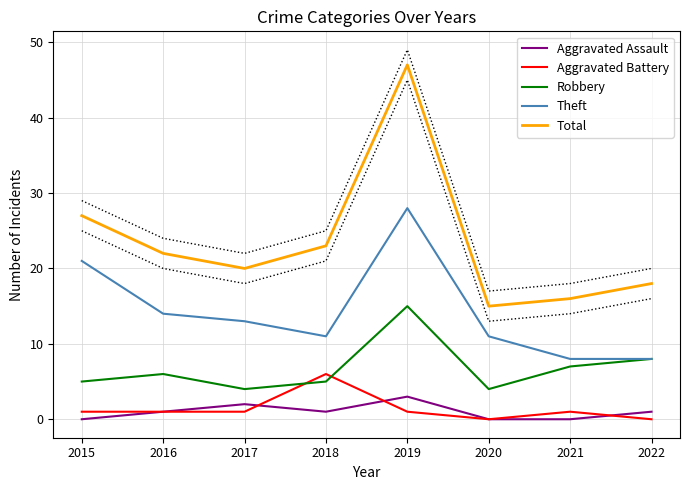

At how many categories does at least one series exceed 4?

8